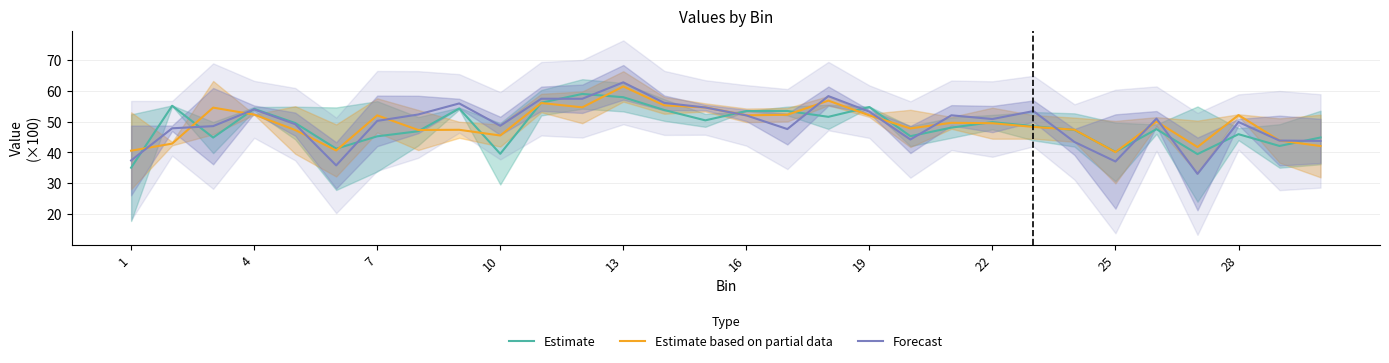

The Estimate series shows 13.1 at 19. True or false?

False